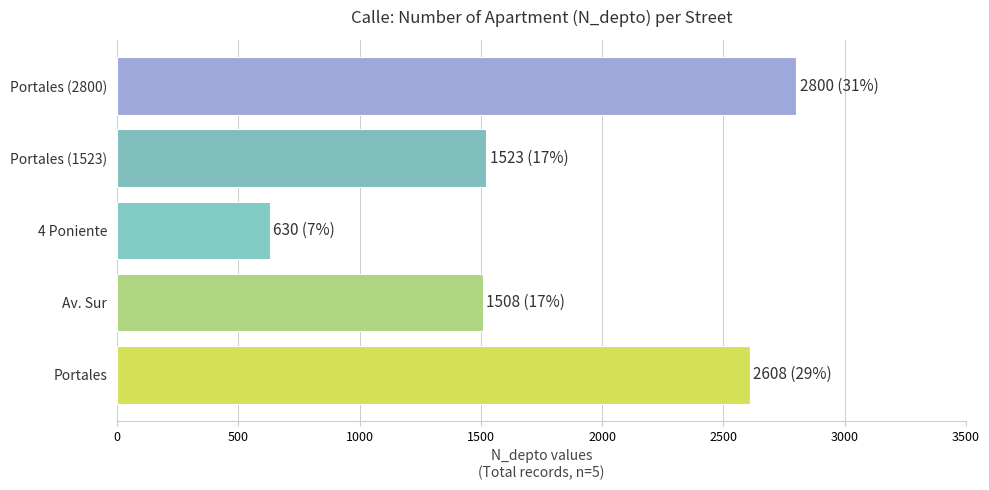

Does the chart contain any negative values?

No